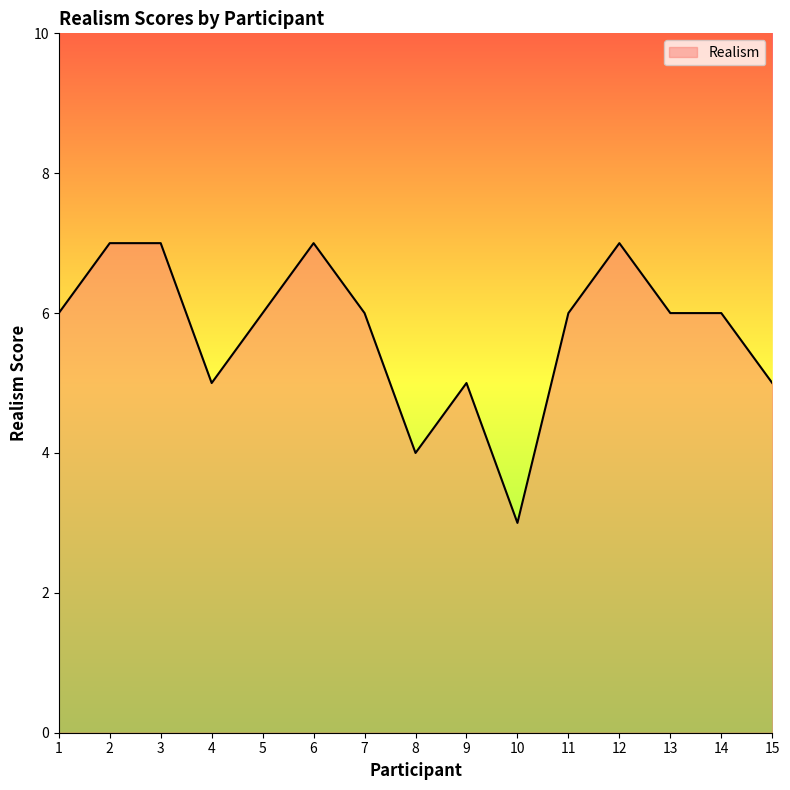

What is the ratio of the value at 5 to the value at 13?

1.0